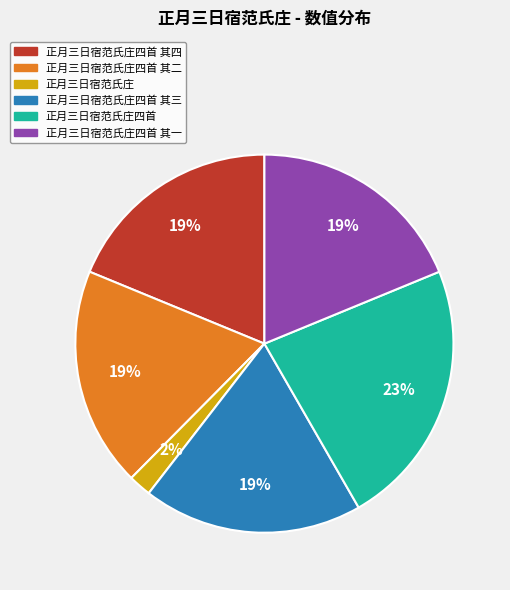

The 正月三日宿范氏庄四首 其三 slice represents 19% of the pie. True or false?

True